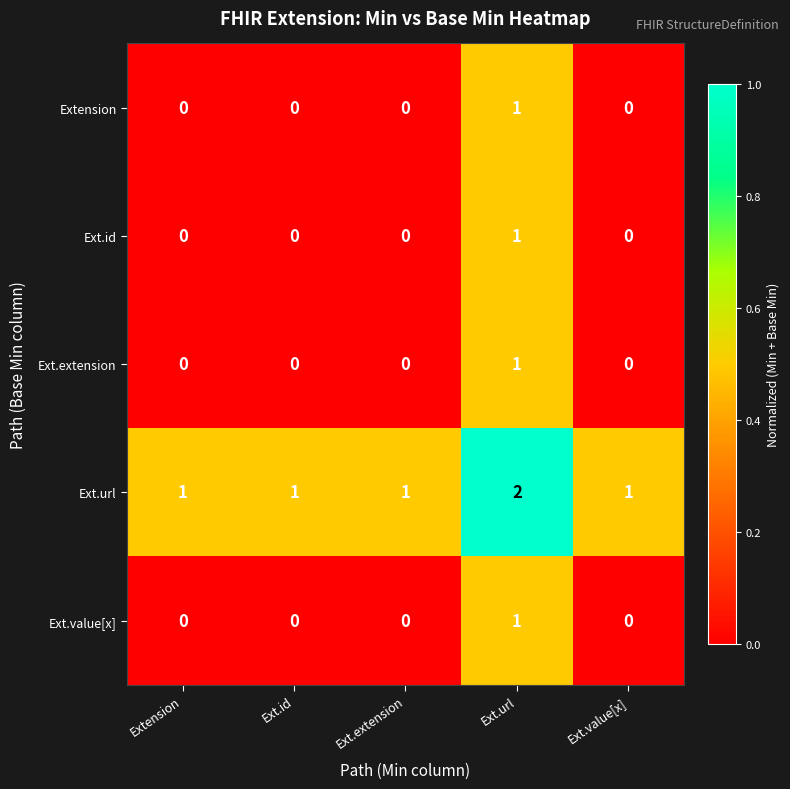

The value of Ext.url at Ext.id is 1. True or false?

True